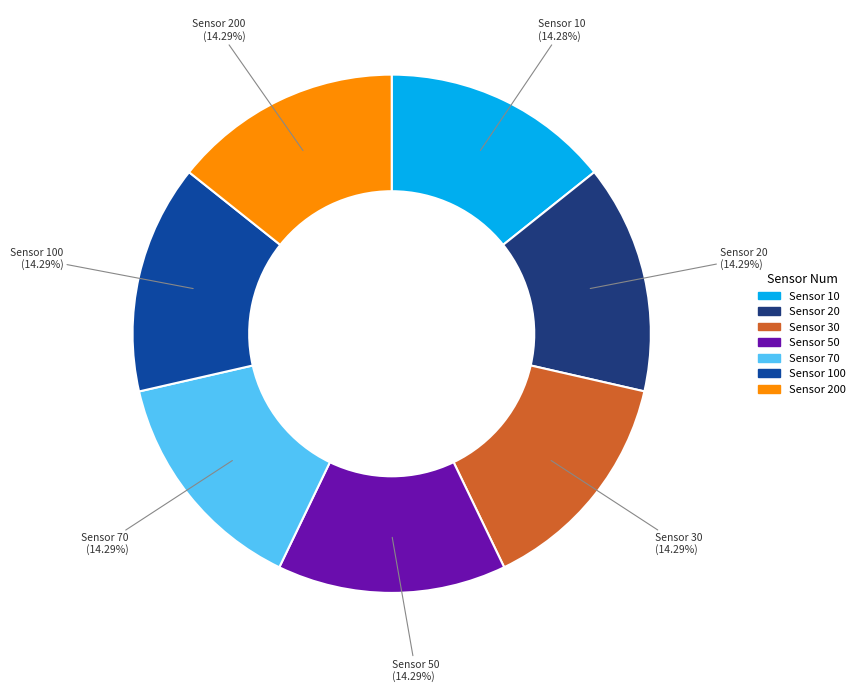

Is there a majority slice in this chart?

No